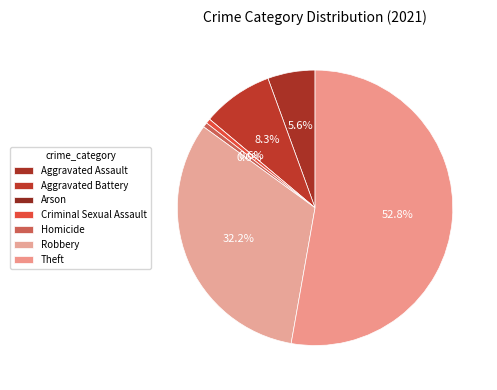

To the nearest percent, what percentage of the pie is Criminal Sexual Assault?

1%